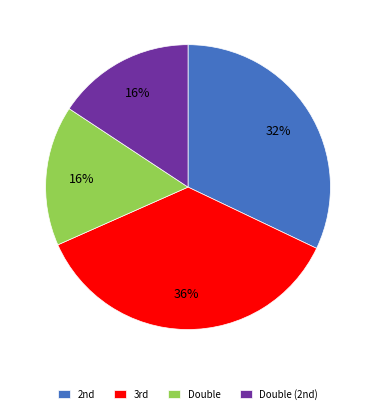

Is there a majority slice in this chart?

No